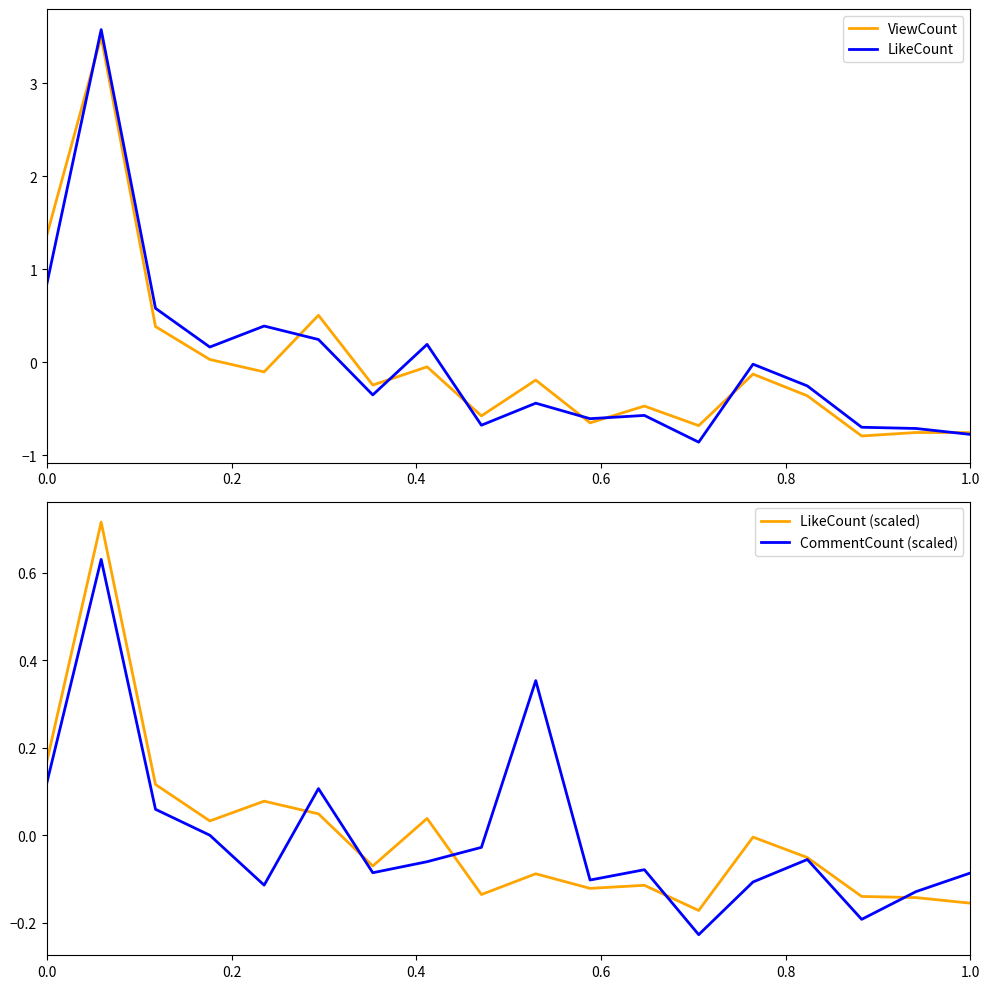

What is the difference between the maximum and minimum values in the CommentCount (scaled) series?

0.9